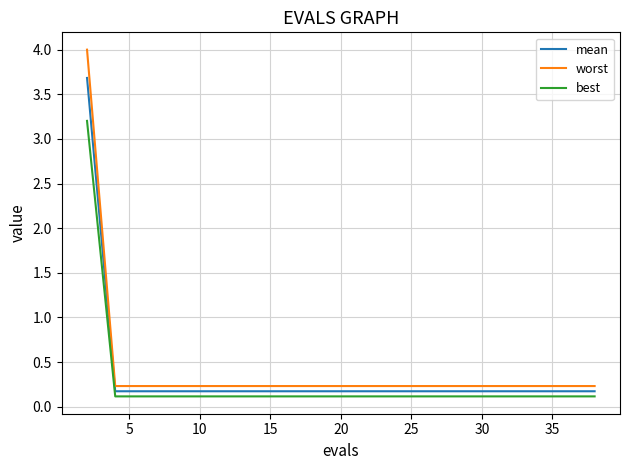

True or false: best and worst cross at least once.

False